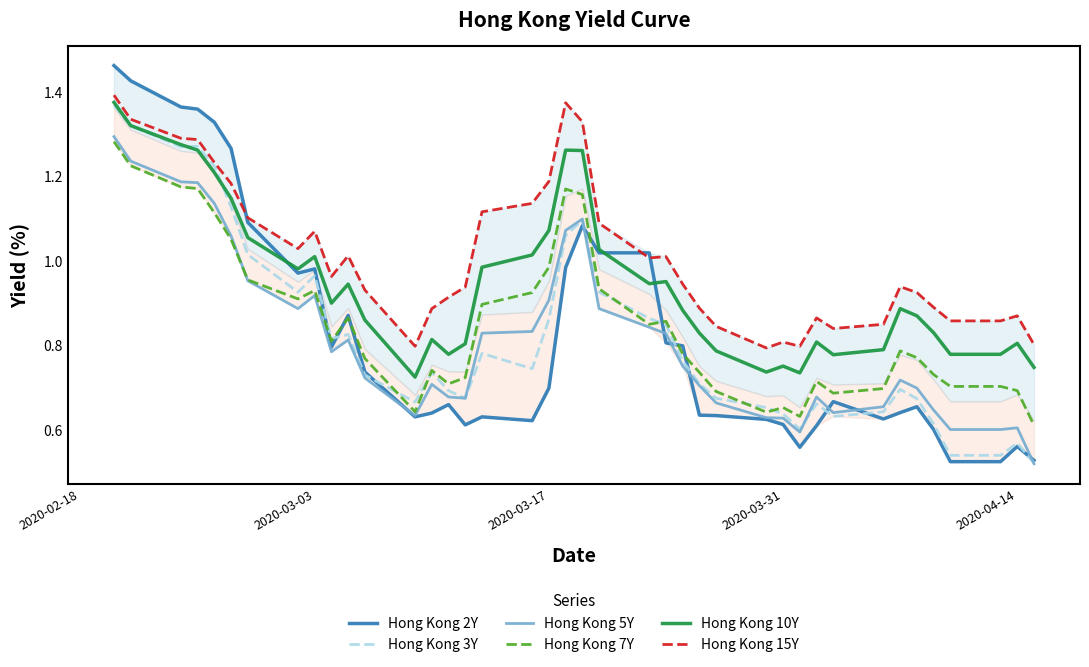

What is the value of the Hong Kong 5Y point at the 34th from the left?

0.7